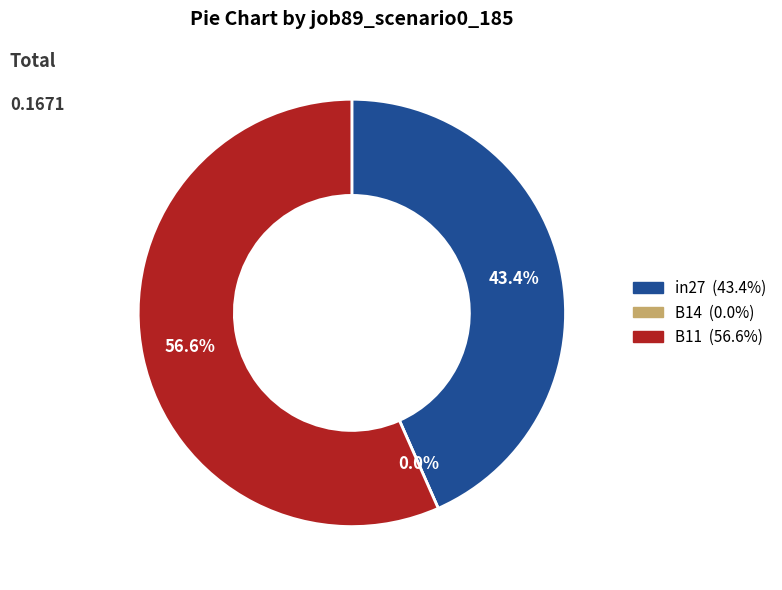

Count the number of slices in the pie.

3